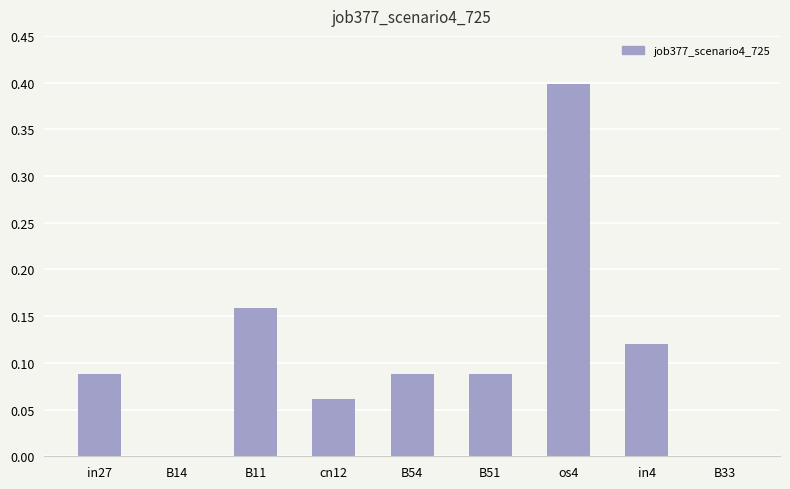

The value at in4 is 0.0. True or false?

False